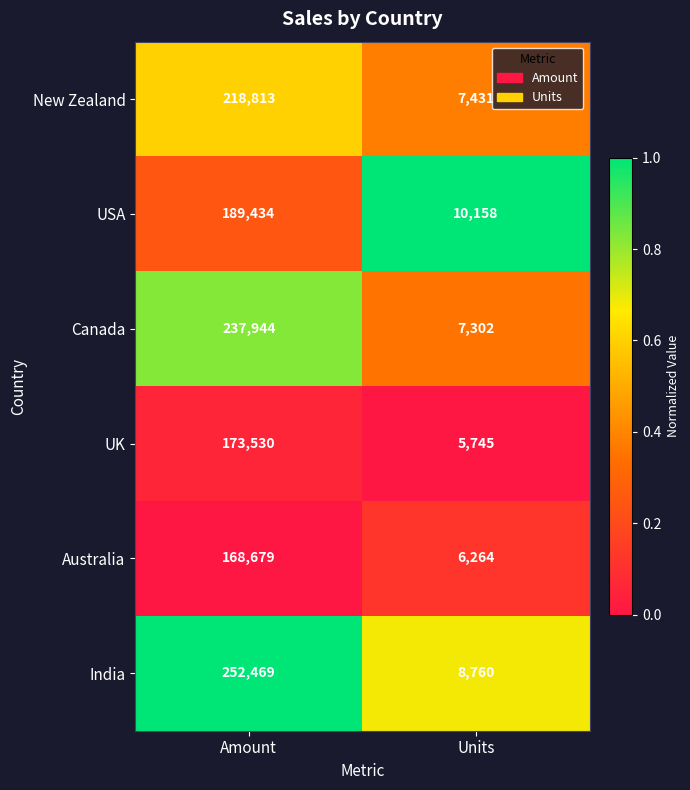

Reading left to right, transcribe all the data shown in this chart.

New Zealand: Amount=218813	Units=7431
USA: Amount=189434	Units=10158
Canada: Amount=237944	Units=7302
UK: Amount=173530	Units=5745
Australia: Amount=168679	Units=6264
India: Amount=252469	Units=8760